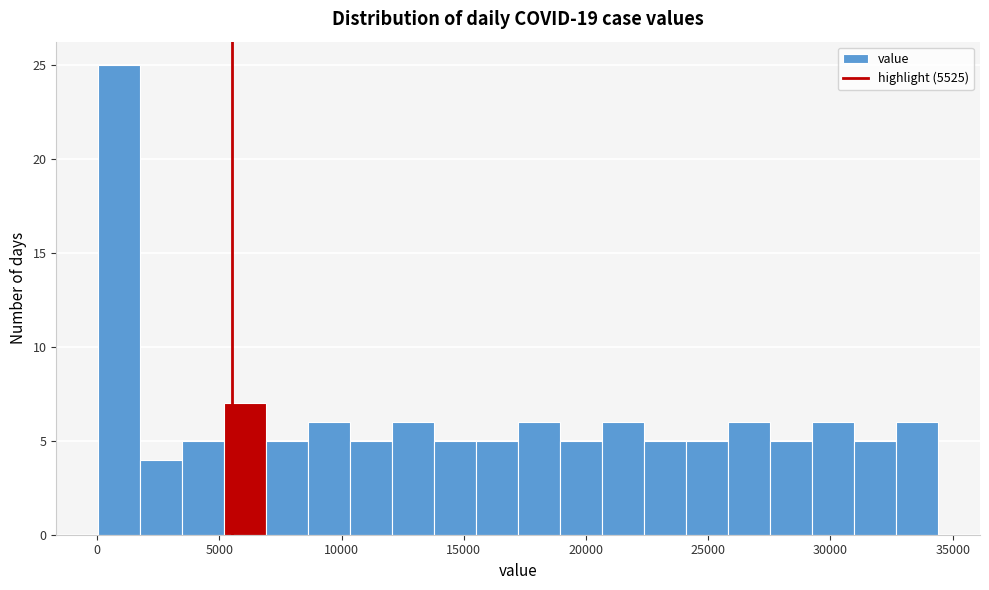

Around what value on the x-axis is the tallest bar? Give the approximate position of its centre, as read against the axis.

1000